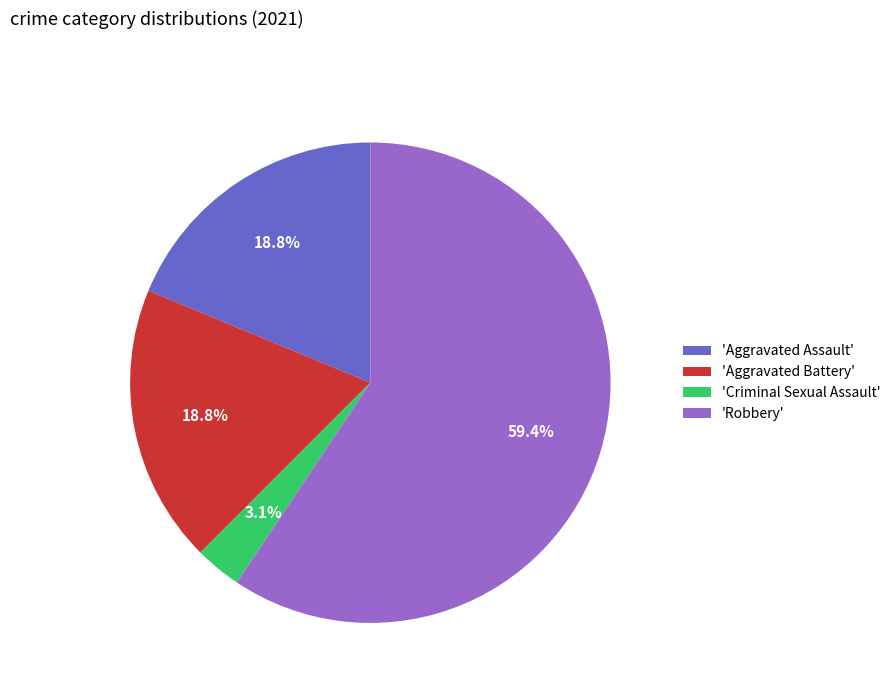

What is the ratio of the value at 'Aggravated Assault' to the value at 'Robbery'?

0.3